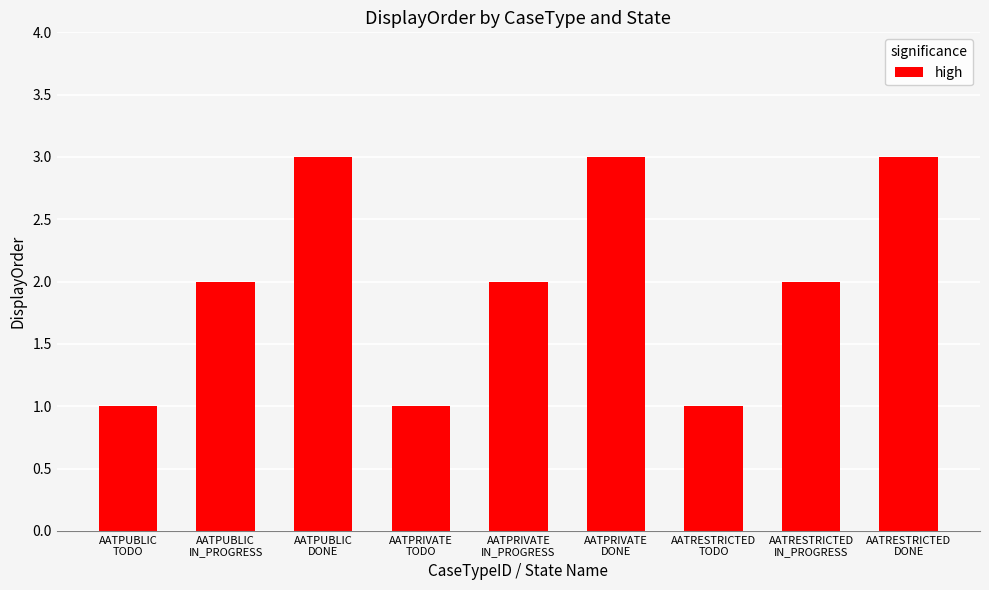

What is the maximum value shown in the chart?

3